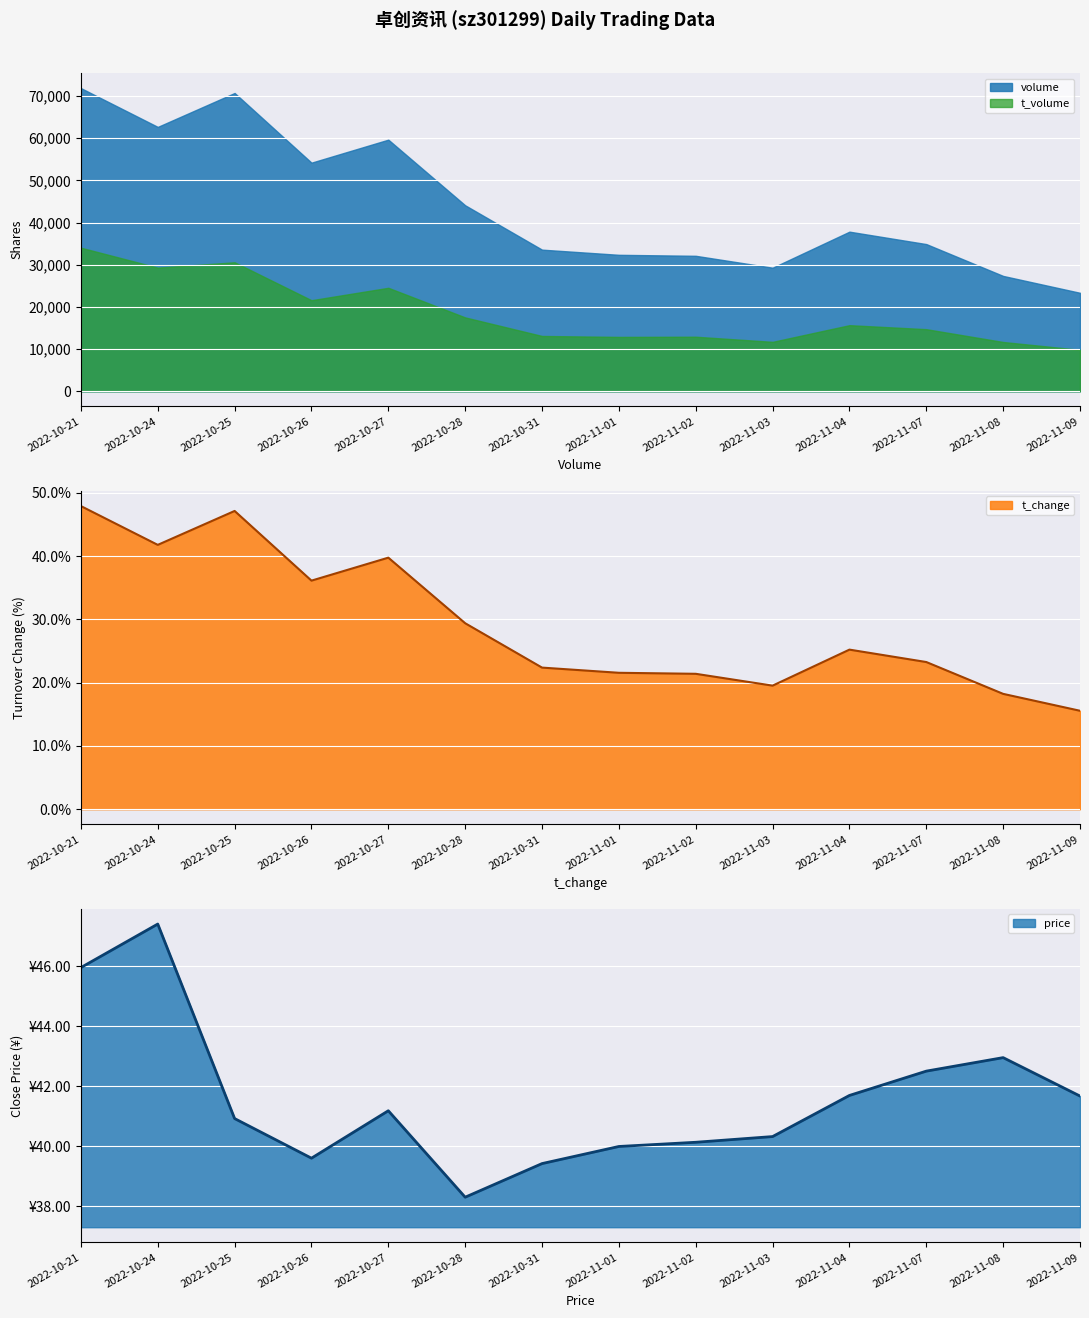

True or false: volume and price cross at least once.

False